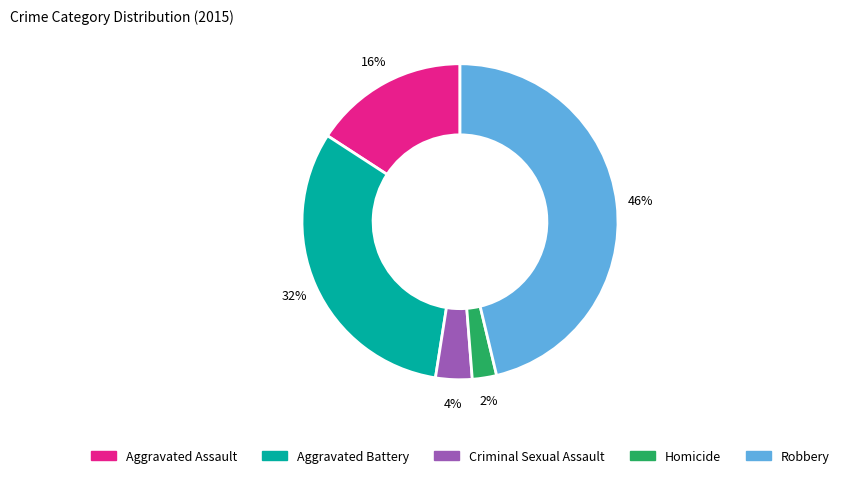

Between Criminal Sexual Assault and Aggravated Assault, which is larger?

Aggravated Assault